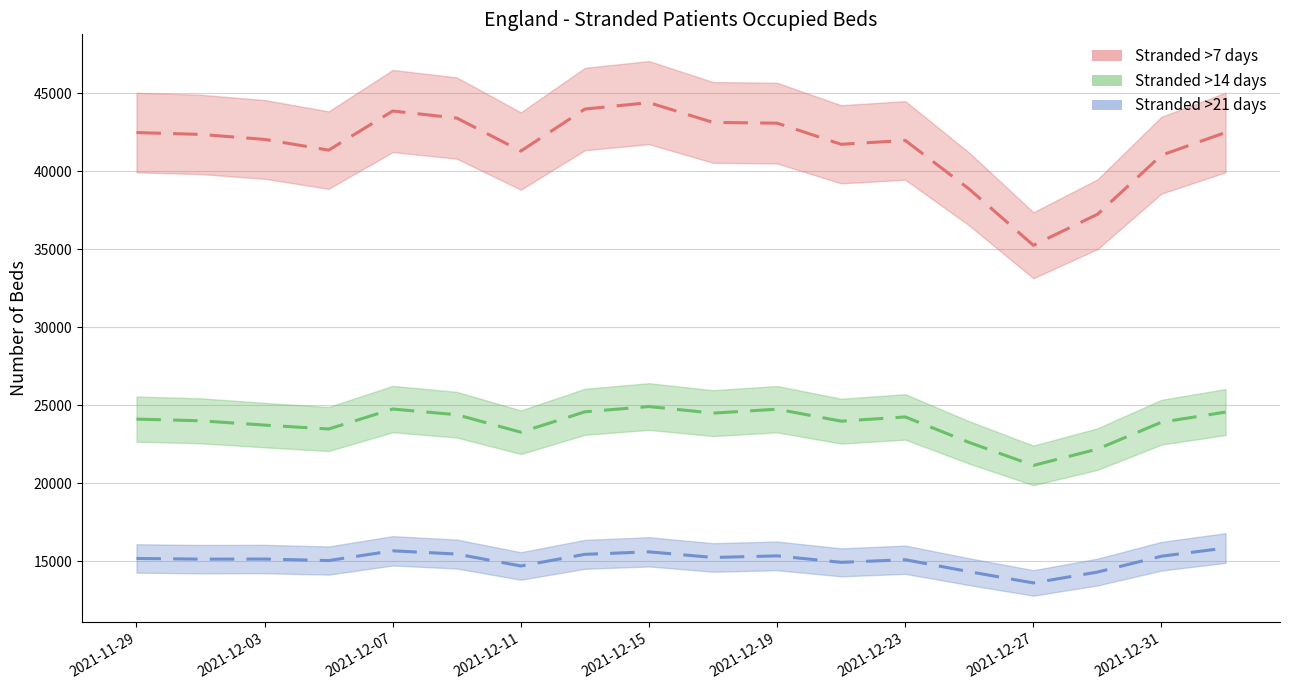

Where does the Stranded >14 days series first go above 24117?

2021-12-07